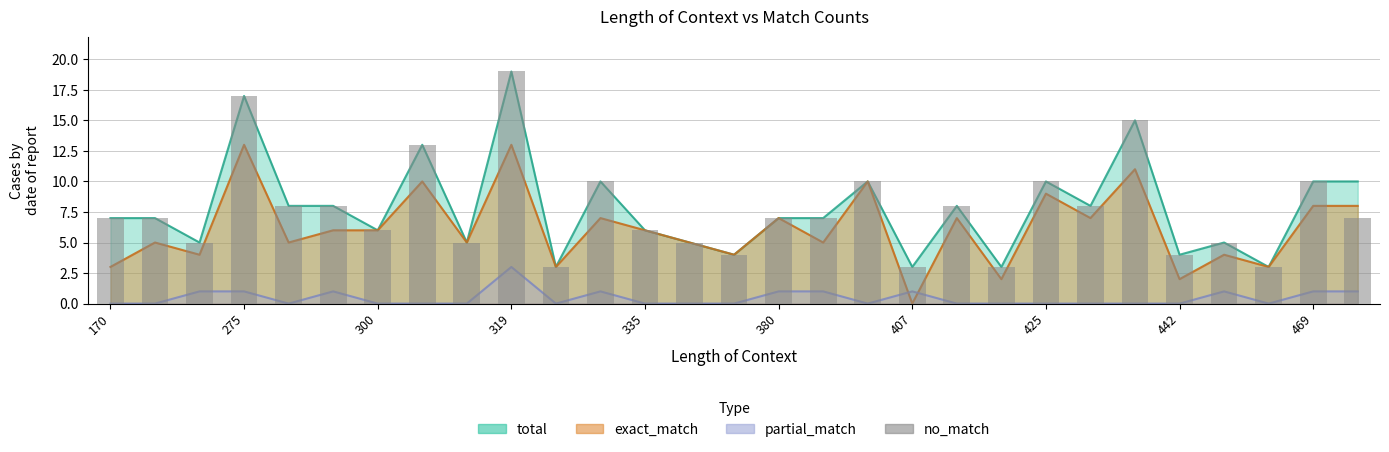

Reading left to right, transcribe all the data shown in this chart.

7	7	5	17	8	8	6	13	5	19	3	10	6	5	4	7	7	10	3	8	3	10	8	15	4	5	3	10	7